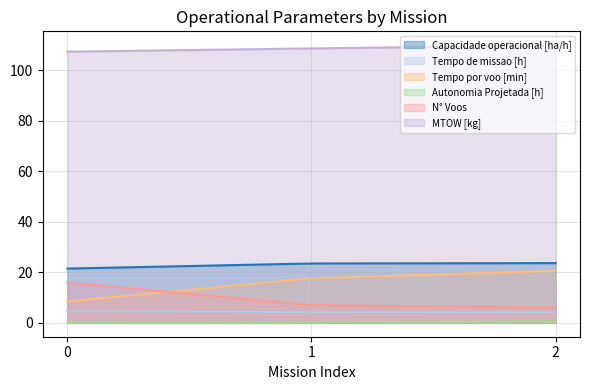

List the labels in order of Autonomia Projetada [h] value, largest first.

2, 1, 0